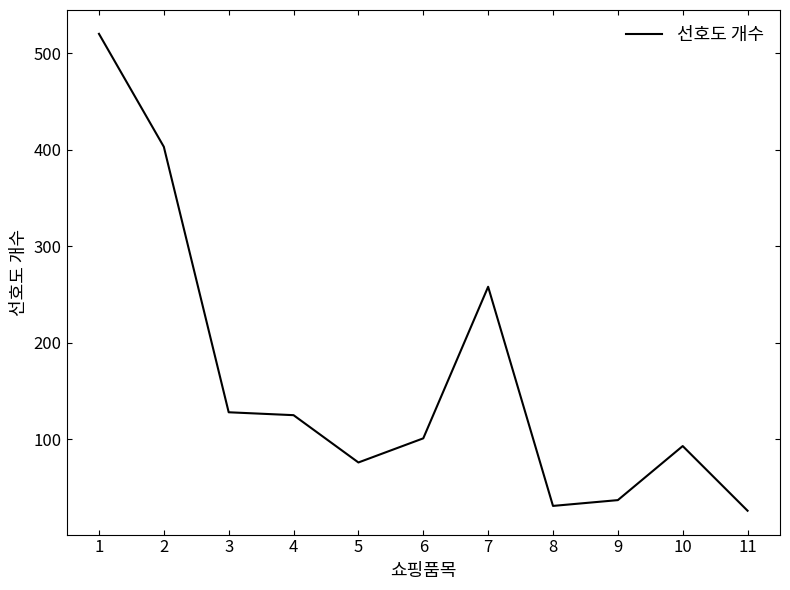

Where does the data first go above 101?

1